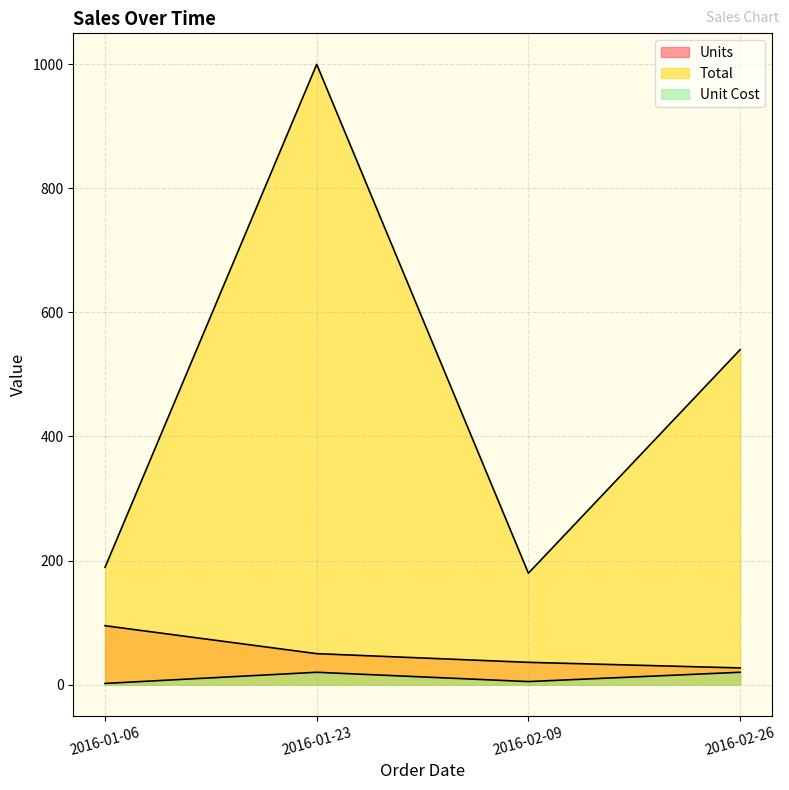

Where does the Total series first go above 539?

2016-01-23